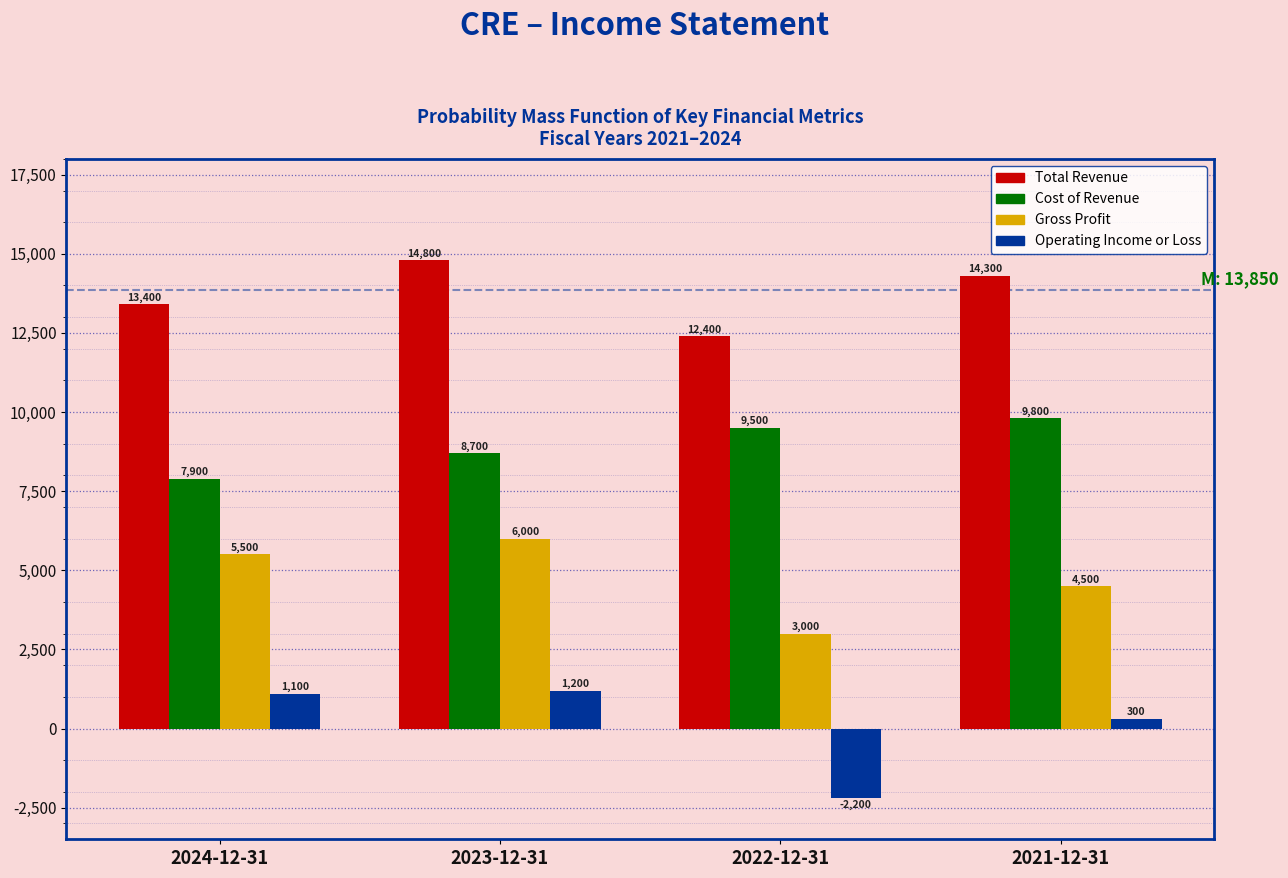

Reading right to left, what are all the values shown in this chart?

Total Revenue: 14300	12400	14800	13400
Cost of Revenue: 9800	9500	8700	7900
Gross Profit: 4500	3000	6000	5500
Operating Income or Loss: 300	-2200	1200	1100